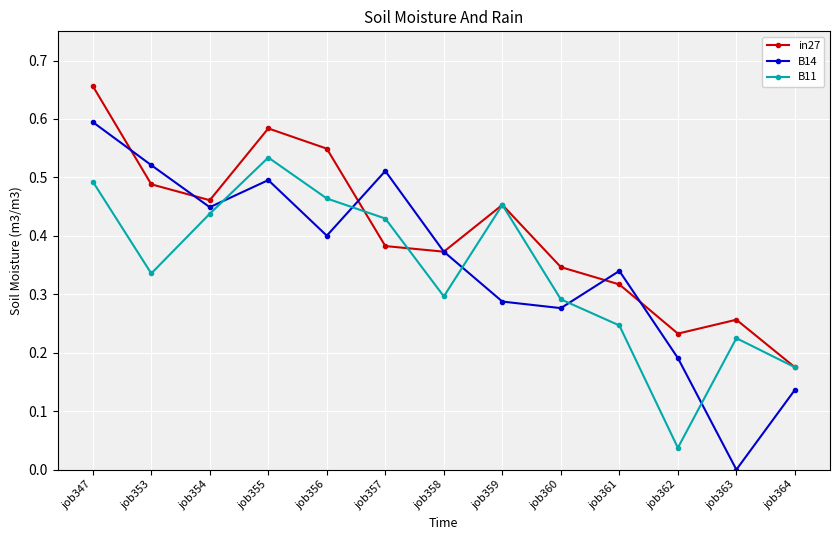

How many lines are shown in the chart?

3